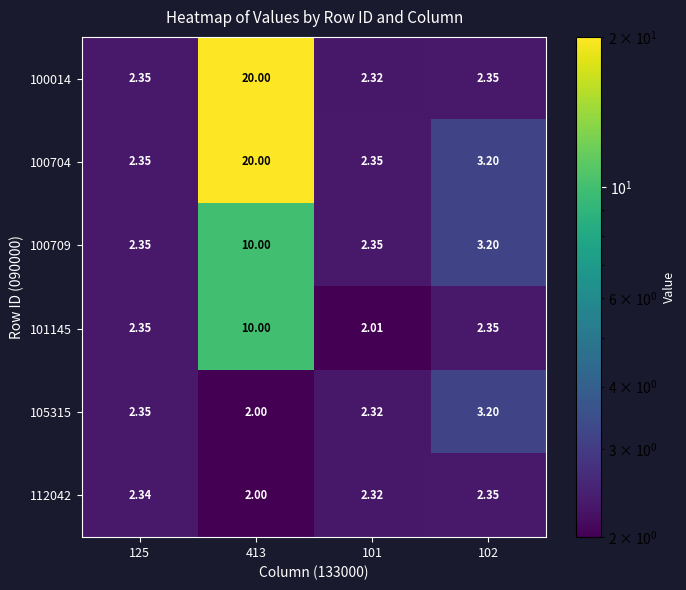

Is the value of 101145 at 125 greater than the value of 100704 at 413?

No